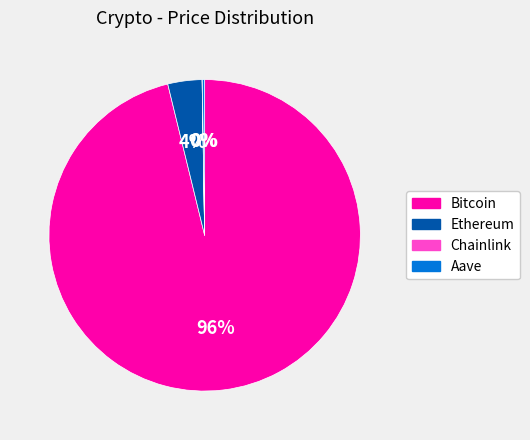

Is it true that Ethereum is 14% of the pie?

False